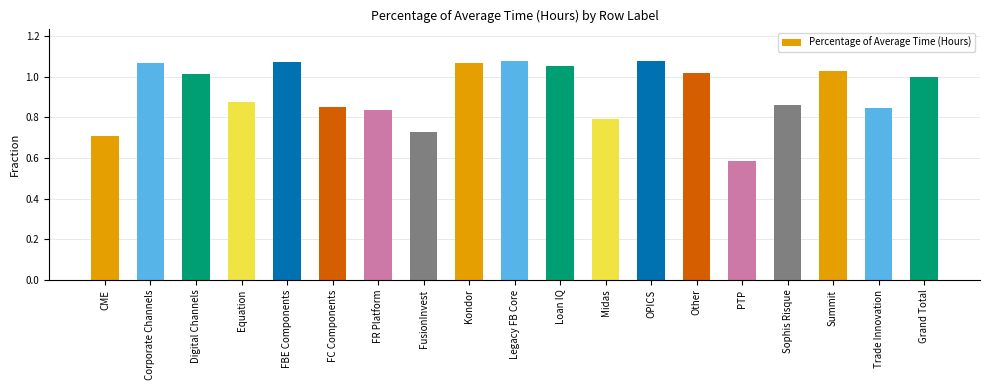

How many bars are there in total?

19